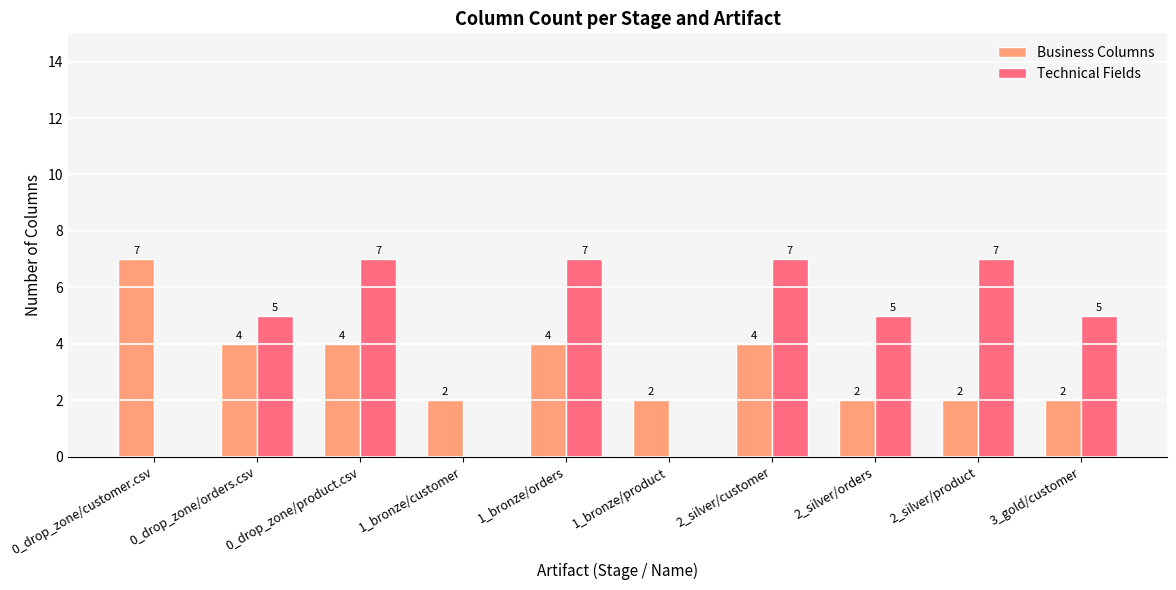

What are all the series names shown in the legend?

Business Columns, Technical Fields